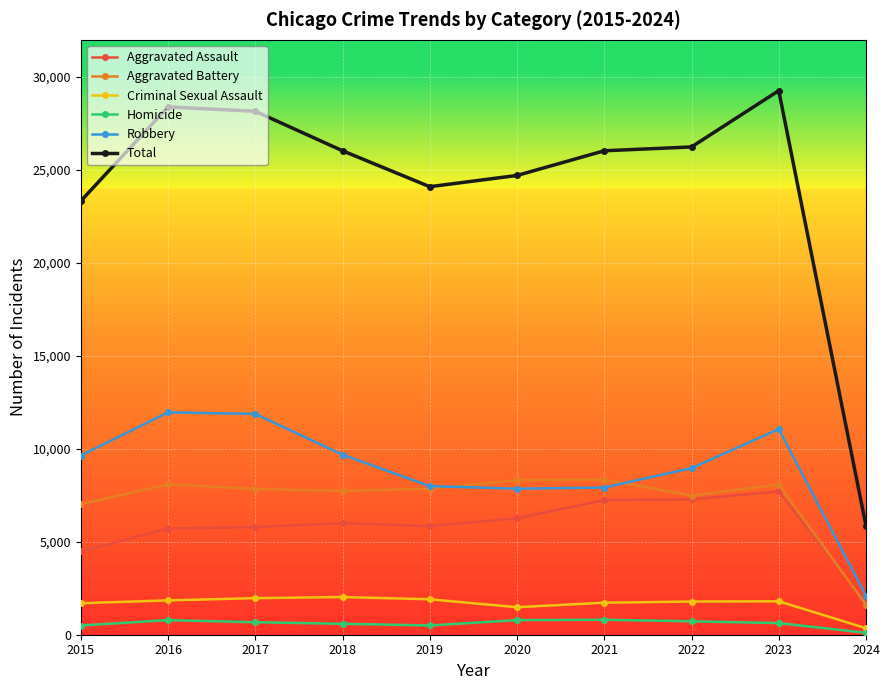

True or false: Total has more than 1 points higher than both neighbors.

True